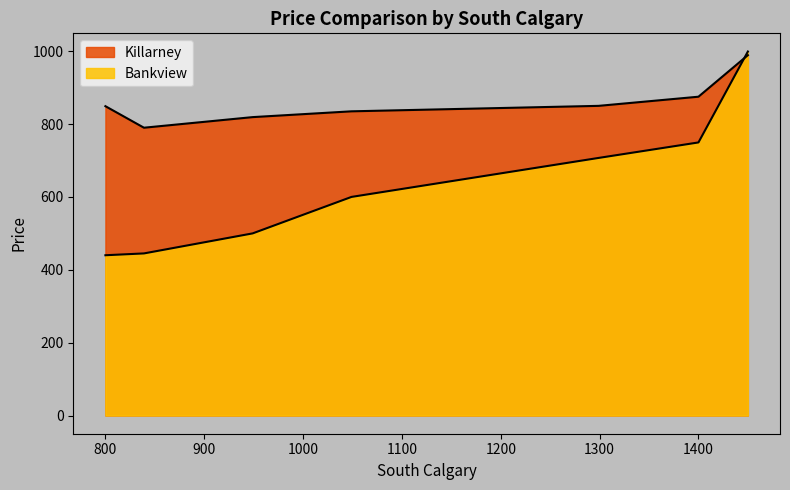

The Bankview series shows 840.5 at 949. True or false?

False